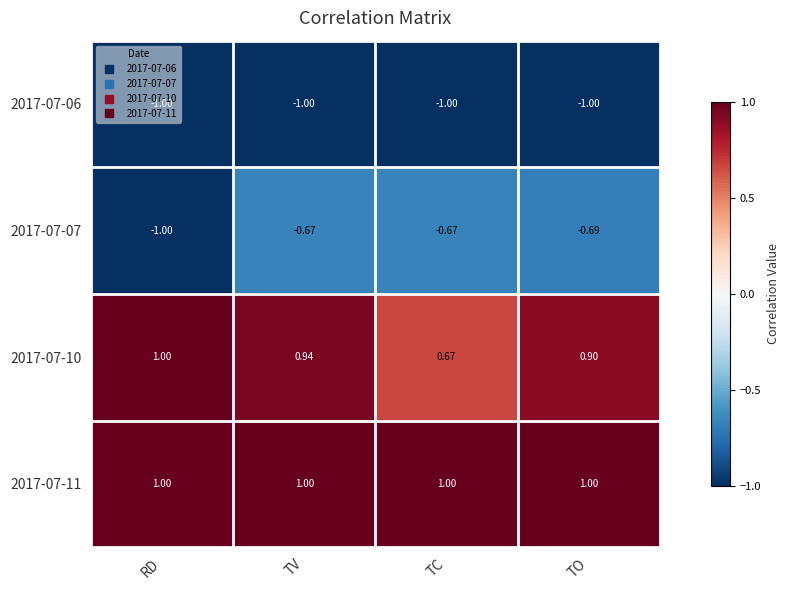

At which label does 2017-07-10 reach its minimum?

TC